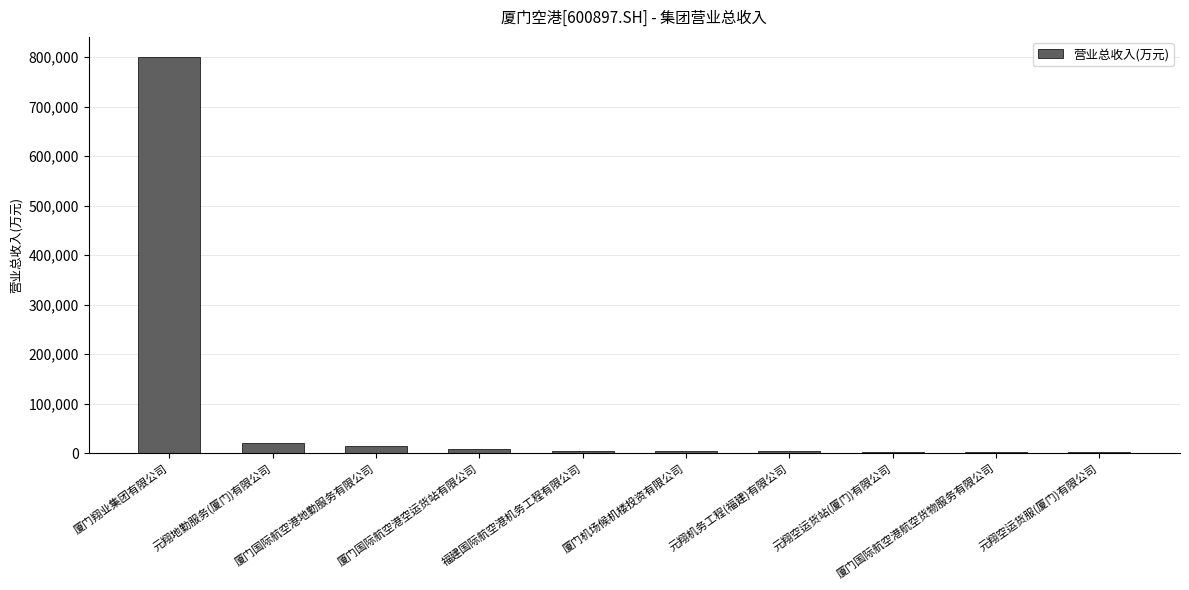

Approximately how many times larger is the value at 福建国际航空港机务工程有限公司 compared to 元翔地勤服务(厦门)有限公司?

0.3